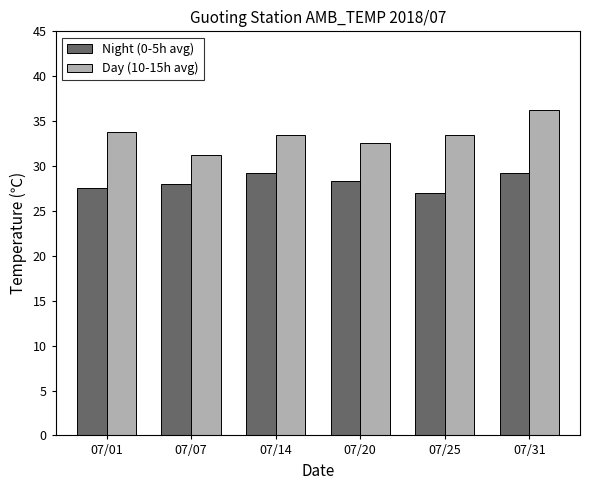

At how many categories does at least one series exceed 30?

6